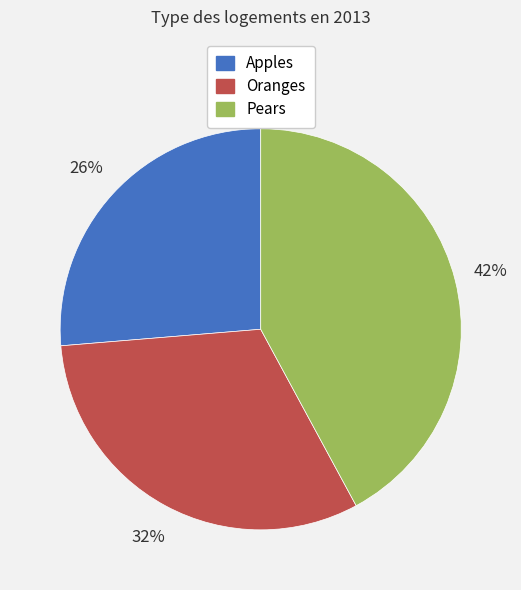

To the nearest percent, what portion does Oranges represent?

32%